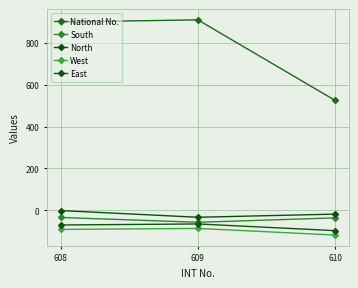

What is the greatest value displayed?

910.0